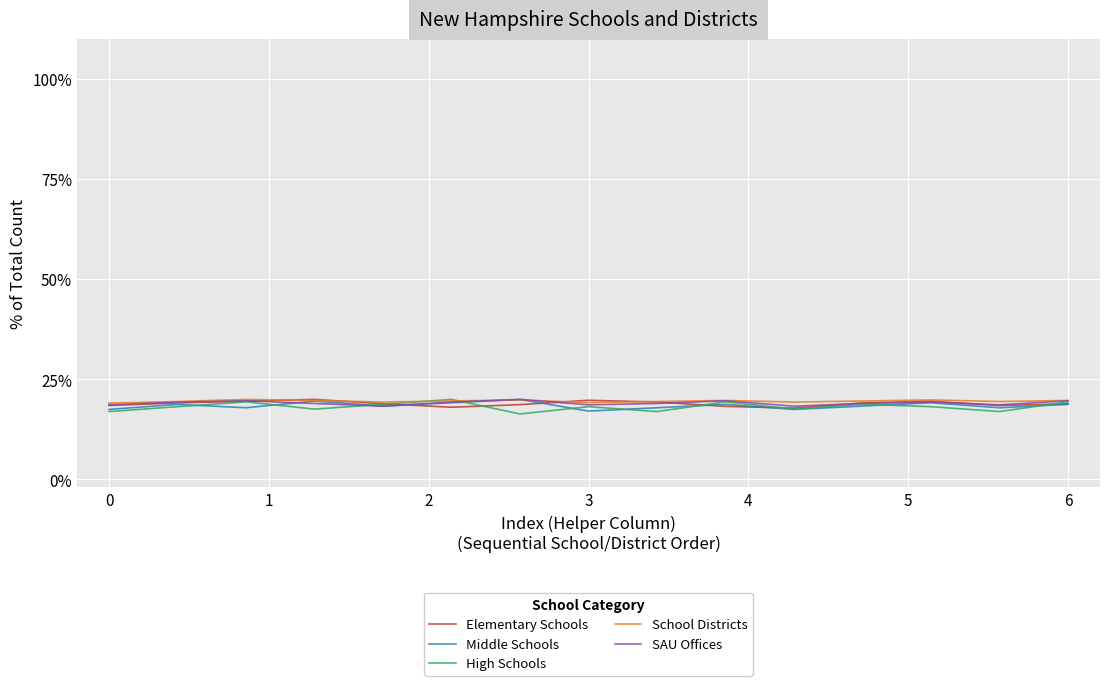

What is the maximum value shown in the chart?

20.0